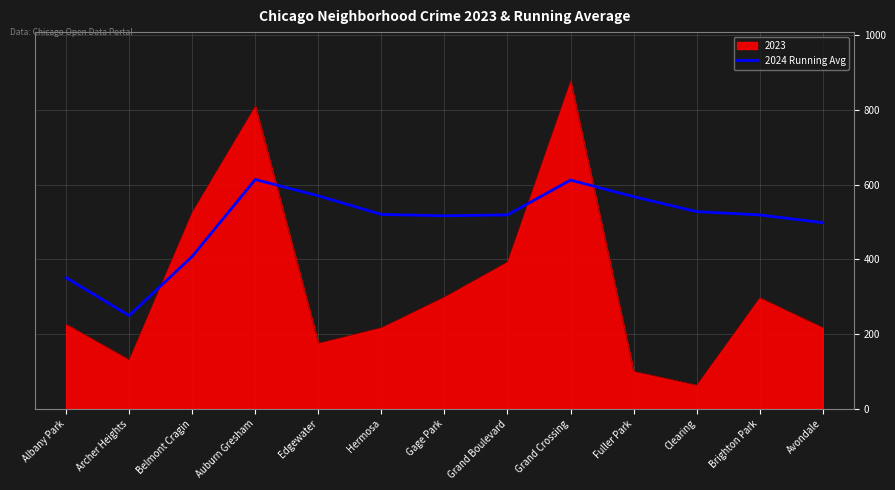

Which series has the widest spread of values?

2023